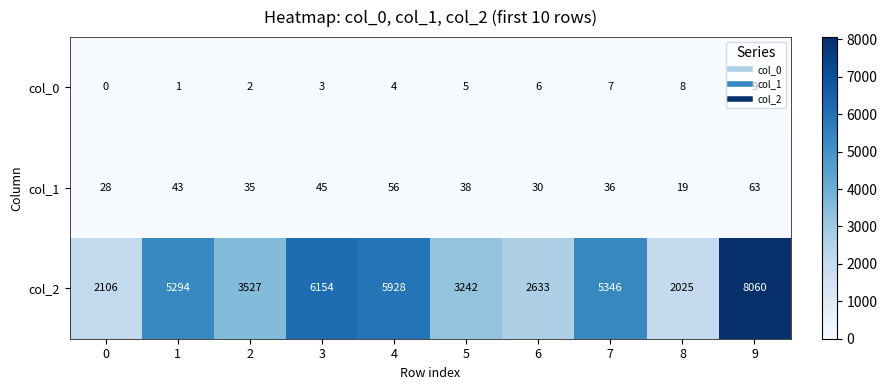

Which series has the widest spread of values?

col_2